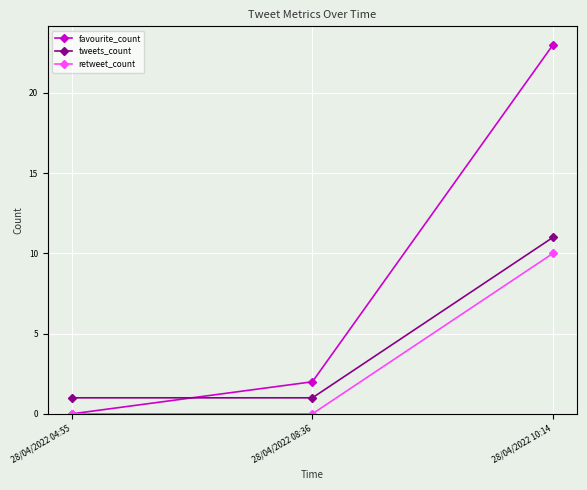

What are all the series names shown in the legend?

favourite_count, tweets_count, retweet_count